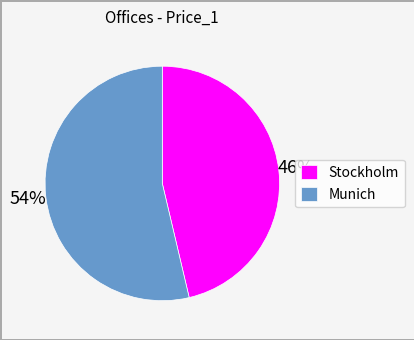

To the nearest percent, what percentage of the pie is Munich?

54%